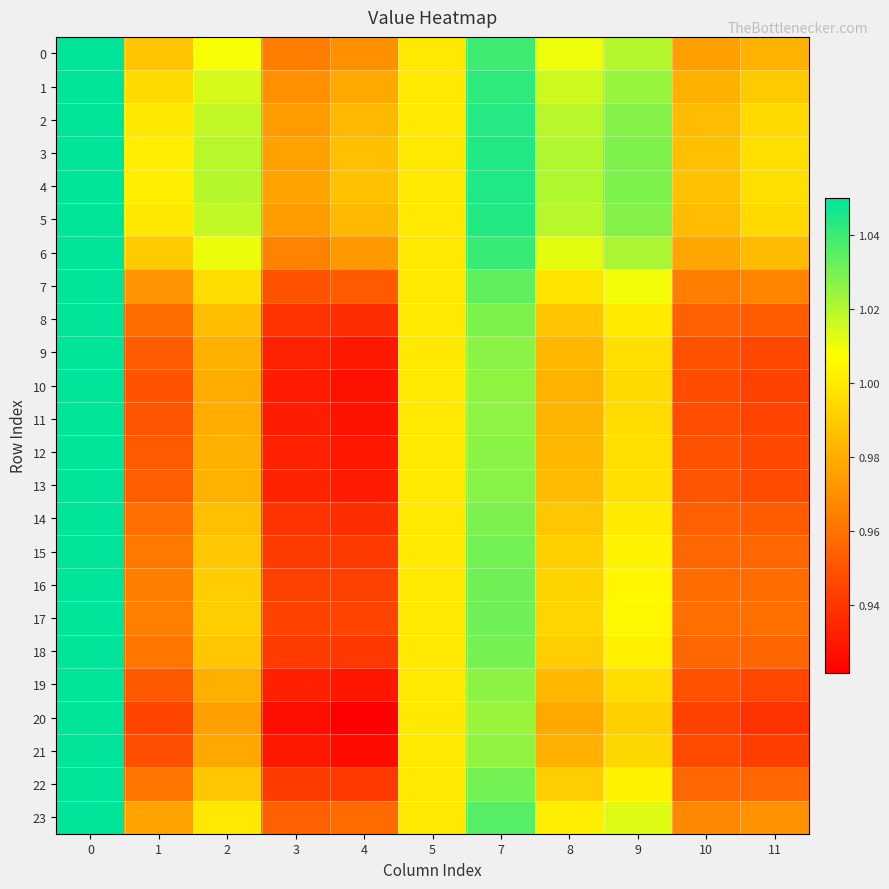

Which series has the largest total across all categories?

4